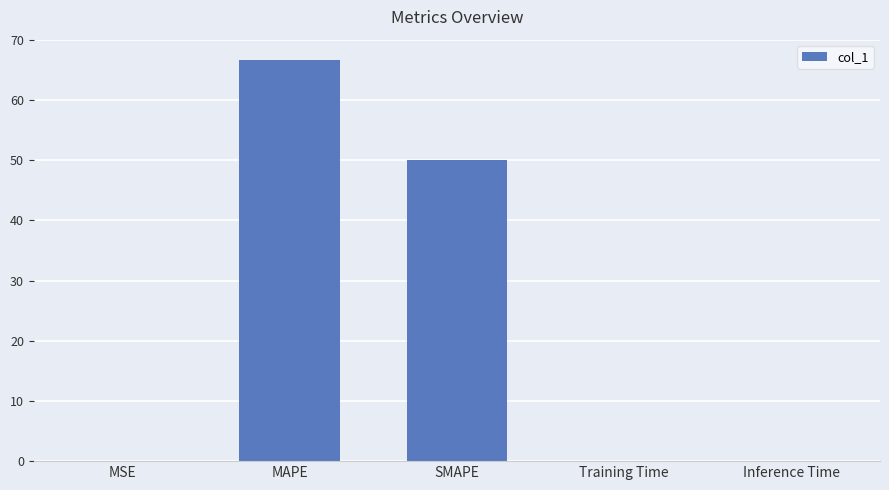

Where is the data nearest to the value 33?

SMAPE